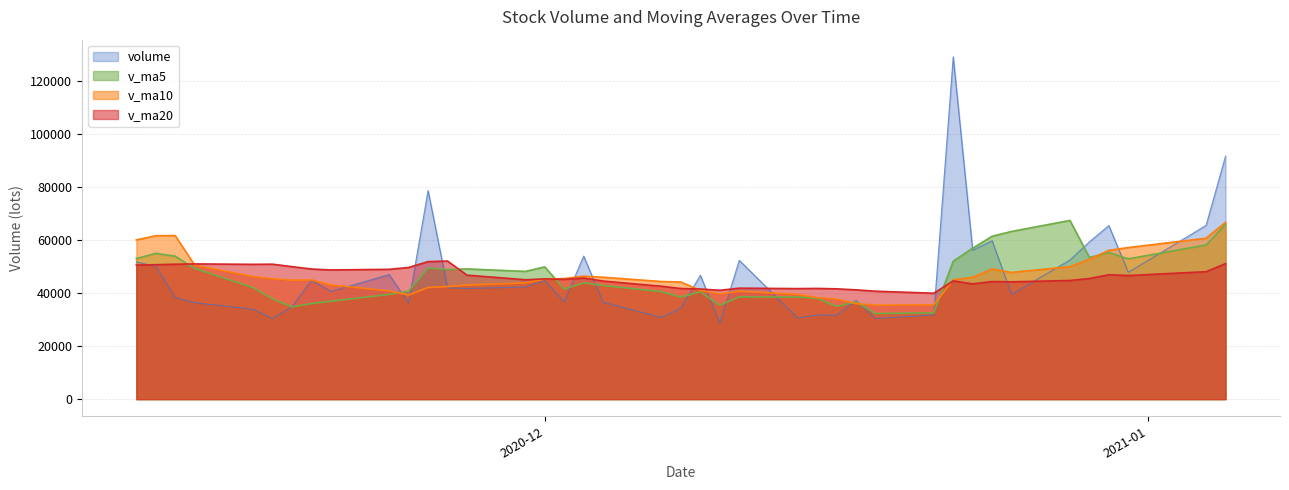

What is the difference between the v_ma20 values at 2020-12-23 and 2020-11-10?

7094.5